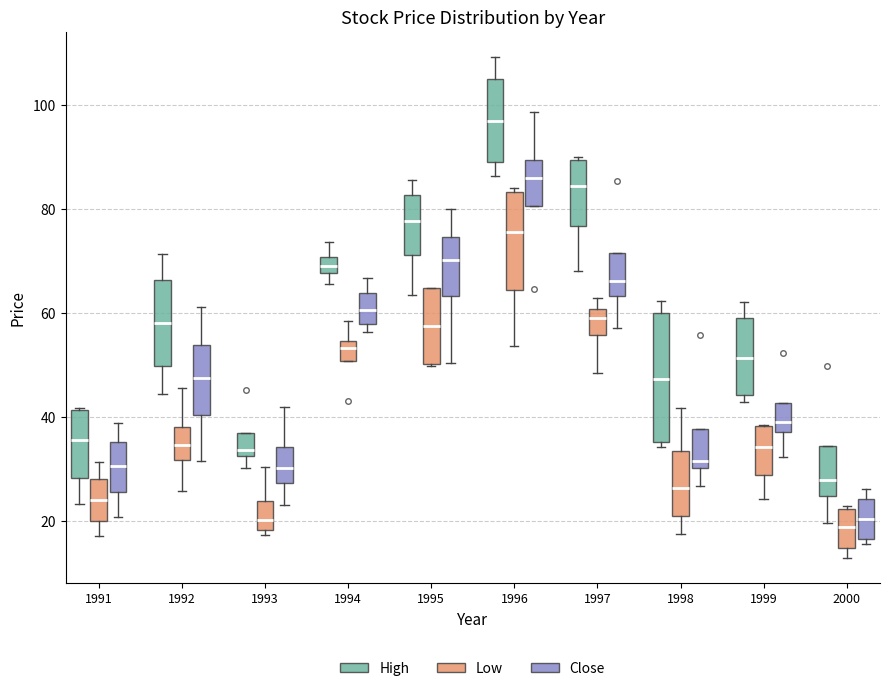

Which box has the highest median line?

1996 (High)